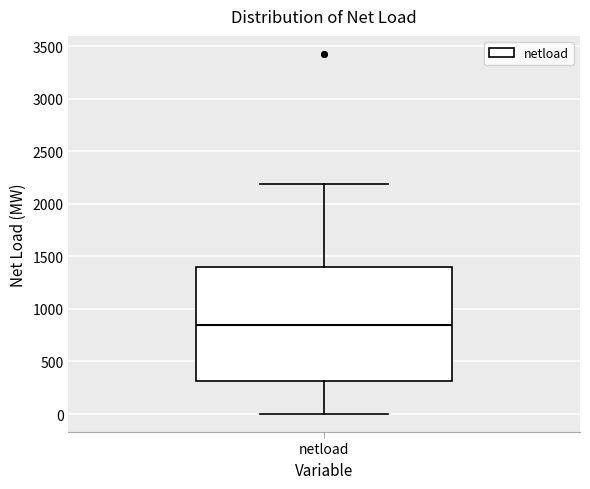

Read this box plot against the y-axis: the position of the median line, the range covered by the box, and the ends of both whiskers. The values are not printed on the chart, so give them approximately, as read against the axis.

median 850, box 300 to 1400, whiskers 0 to 2200